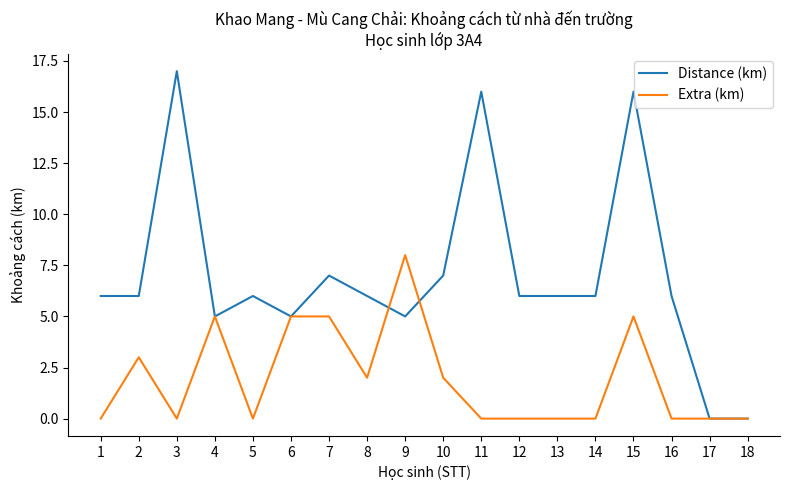

Reading left to right, list all the values displayed in this chart.

Distance (km): 1=6	2=6	3=17	4=5	5=6	6=5	7=7	8=6	9=5	10=7	11=16	12=6	13=6	14=6	15=16	16=6	17=0	18=0
Extra (km): 1=0	2=3	3=0	4=5	5=0	6=5	7=5	8=2	9=8	10=2	11=0	12=0	13=0	14=0	15=5	16=0	17=0	18=0